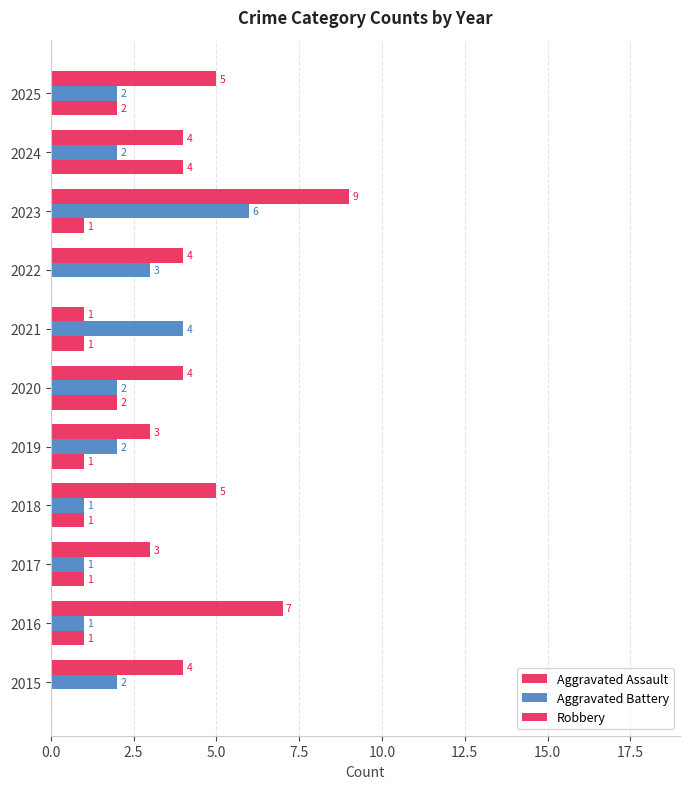

What is the value of the Aggravated Battery bar at the 6th from the left?

2